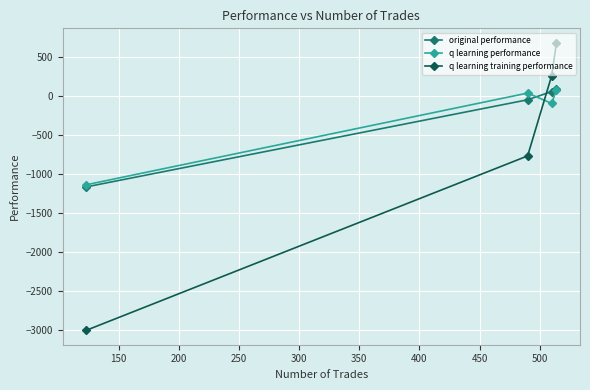

Reading left to right, transcribe all the data shown in this chart.

original performance: -1166.2	-52.1	52.6	85.8
q learning performance: -1138.9	33.6	-98.6	79.3
q learning training performance: -3000.0	-769.9	256.0	677.5